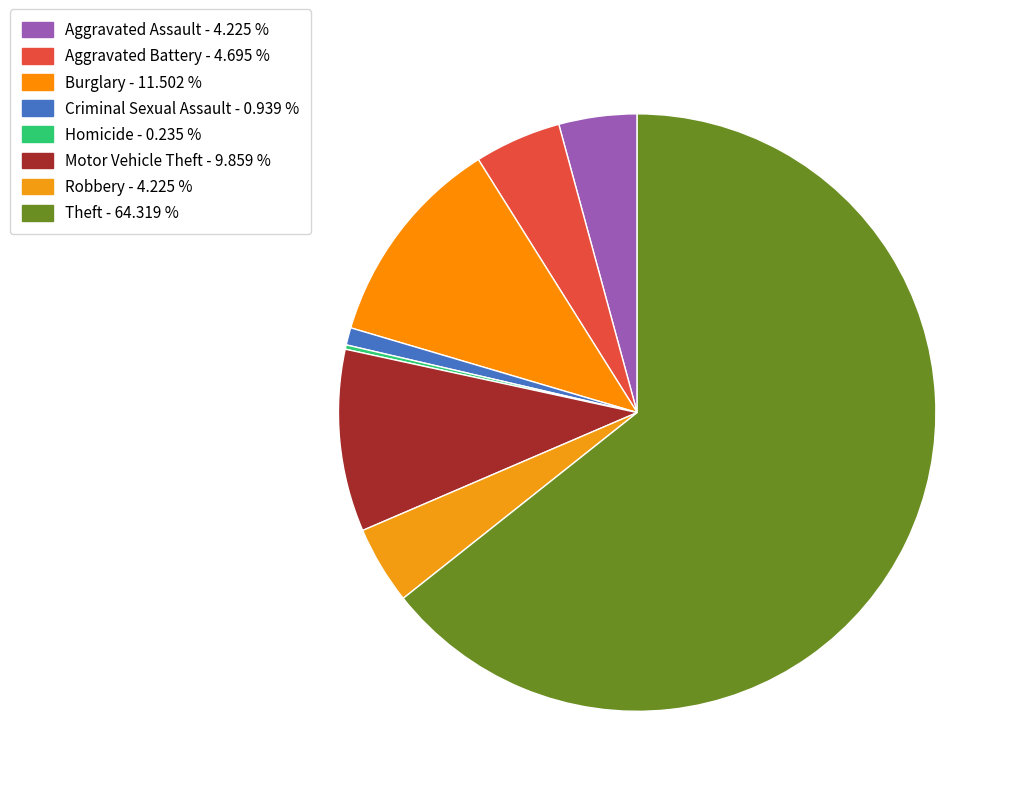

Does any single category account for the majority?

Yes